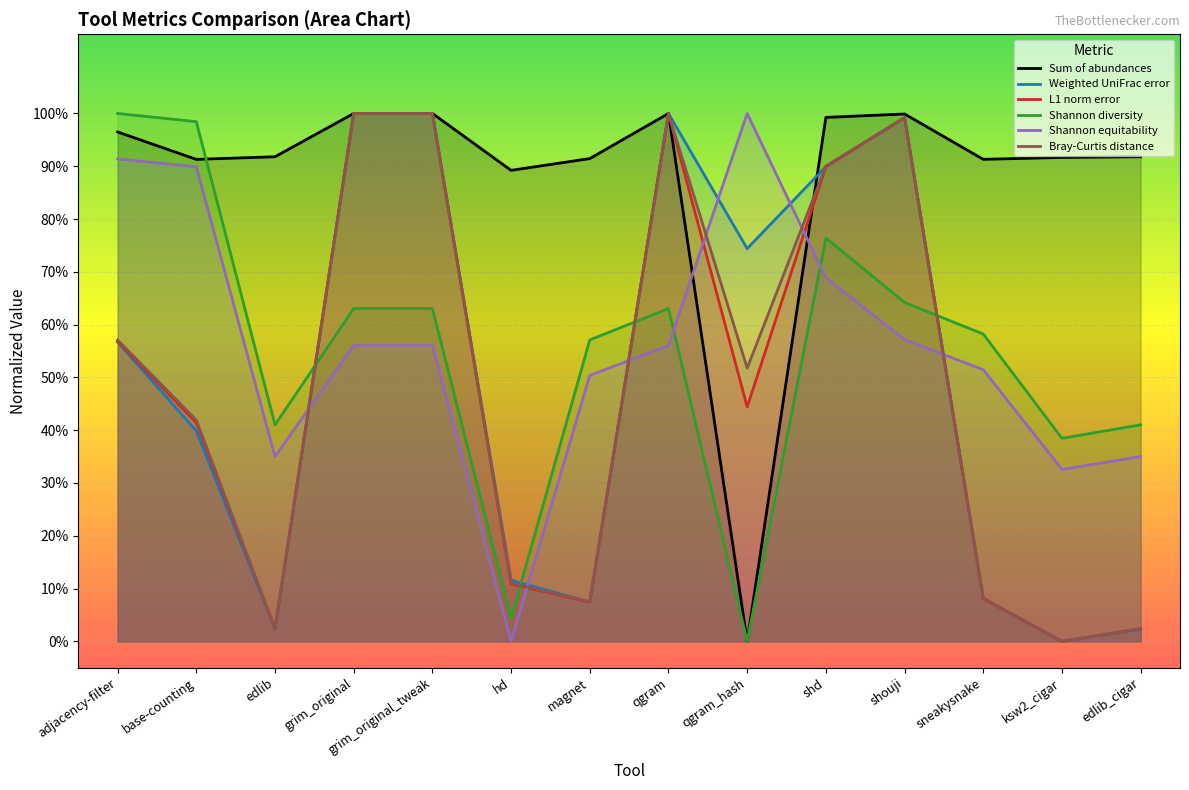

True or false: L1 norm error has a value of 0.0 at ksw2_cigar.

True